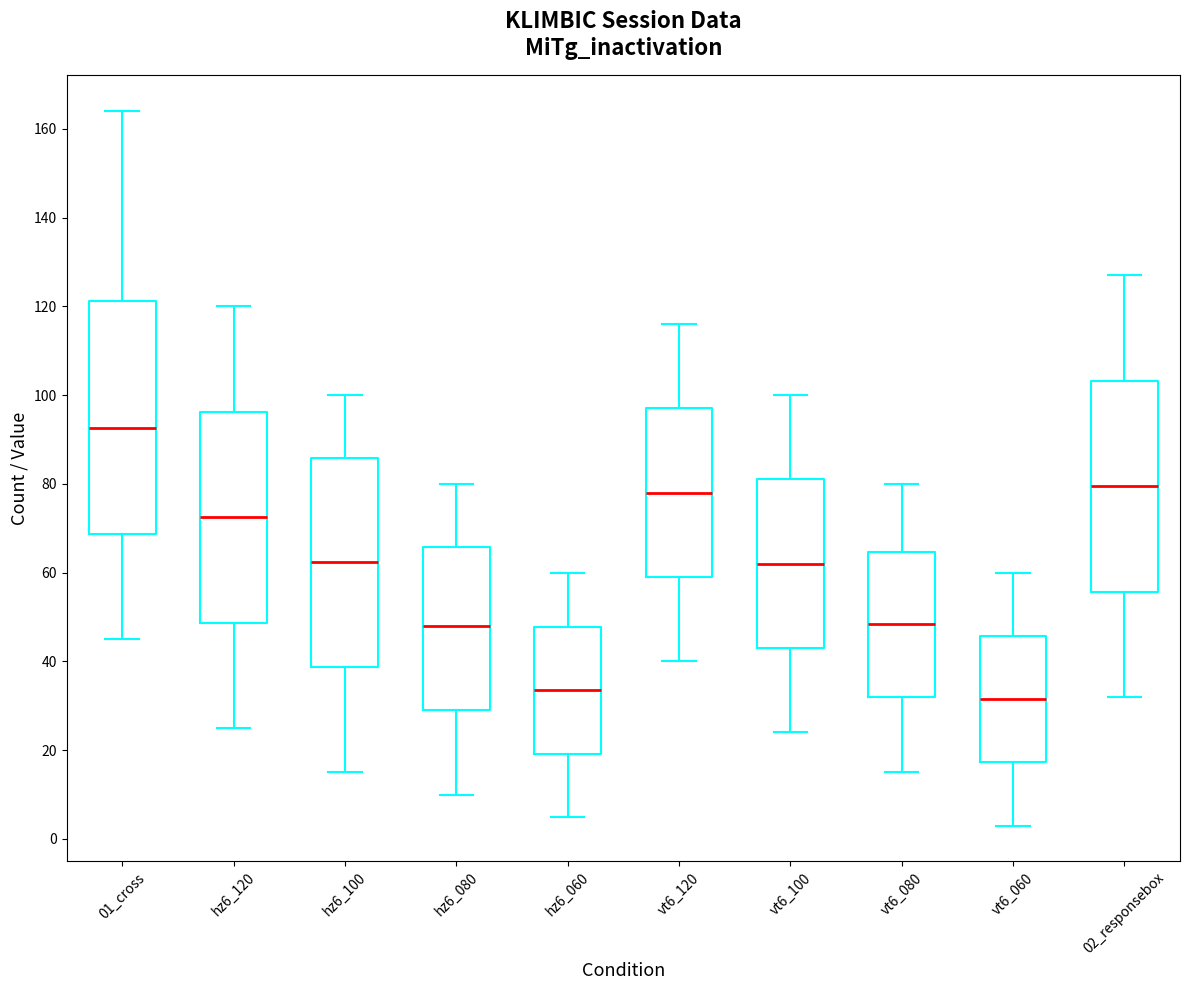

Reading left to right, read every box against the y-axis: the position of its median line, the range the box covers, and the ends of its whiskers. The values are not printed on the chart, so give them approximately, as read against the axis.

01_cross: median 92, box 68 to 122, whiskers 46 to 164
hz6_120: median 72, box 48 to 96, whiskers 26 to 120
hz6_100: median 62, box 38 to 86, whiskers 16 to 100
hz6_080: median 48, box 30 to 66, whiskers 10 to 80
hz6_060: median 34, box 20 to 48, whiskers 6 to 60
vt6_120: median 78, box 60 to 98, whiskers 40 to 116
vt6_100: median 62, box 44 to 82, whiskers 24 to 100
vt6_080: median 48, box 32 to 64, whiskers 16 to 80
vt6_060: median 32, box 18 to 46, whiskers 4 to 60
02_responsebox: median 80, box 56 to 104, whiskers 32 to 128